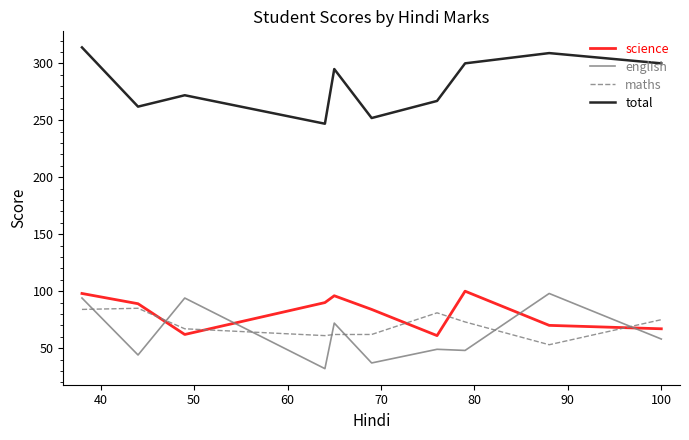

What is the maximum value for total?

314